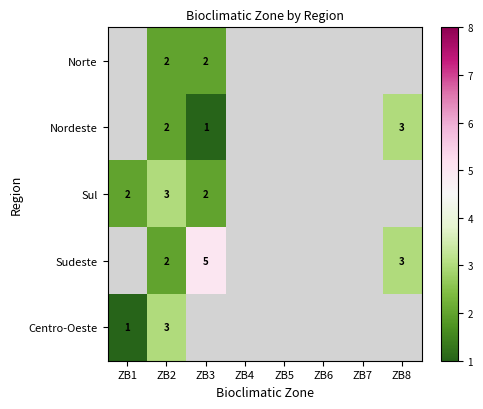

The value of Nordeste at ZB2 is 2. True or false?

True